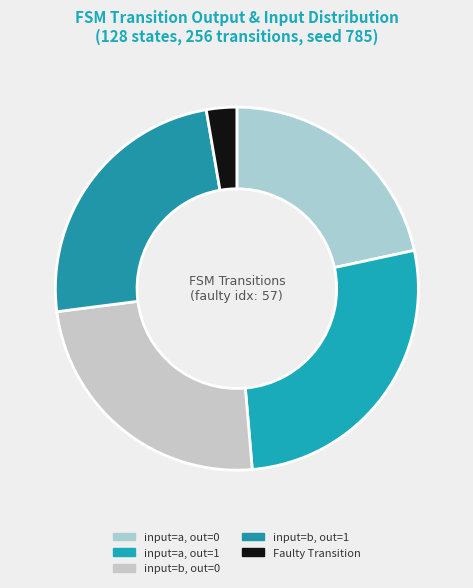

Count the number of slices in the pie.

5